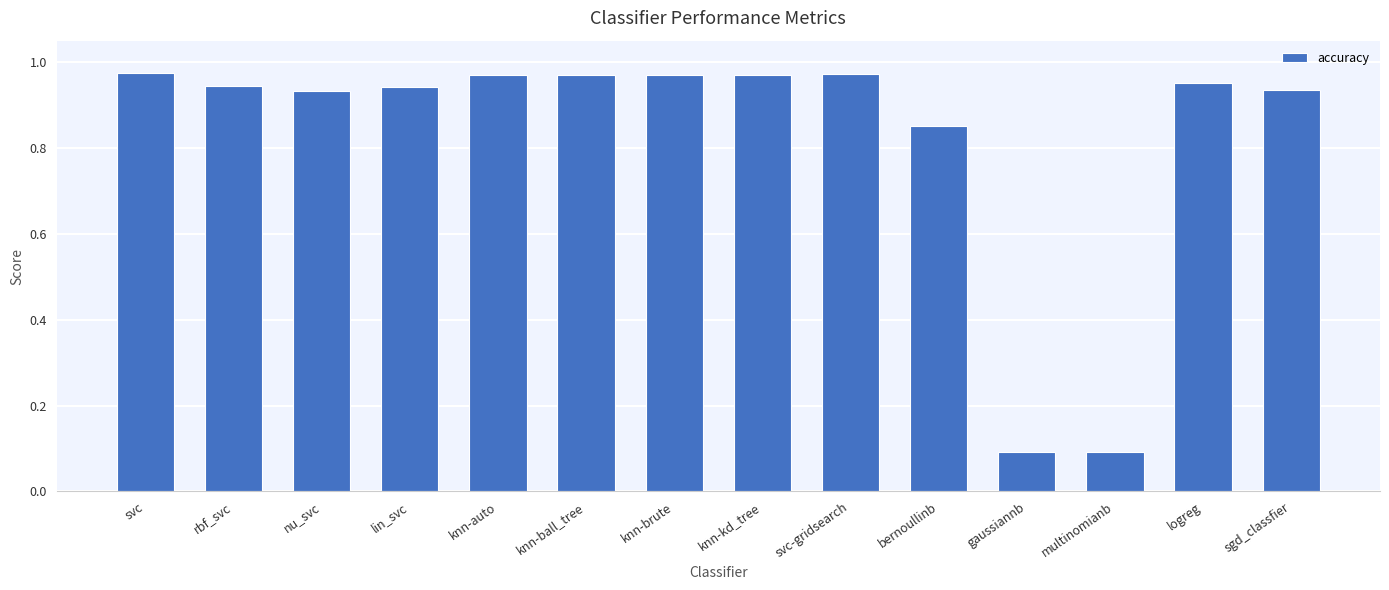

Between gaussiannb and sgd_classfier, which is larger?

sgd_classfier